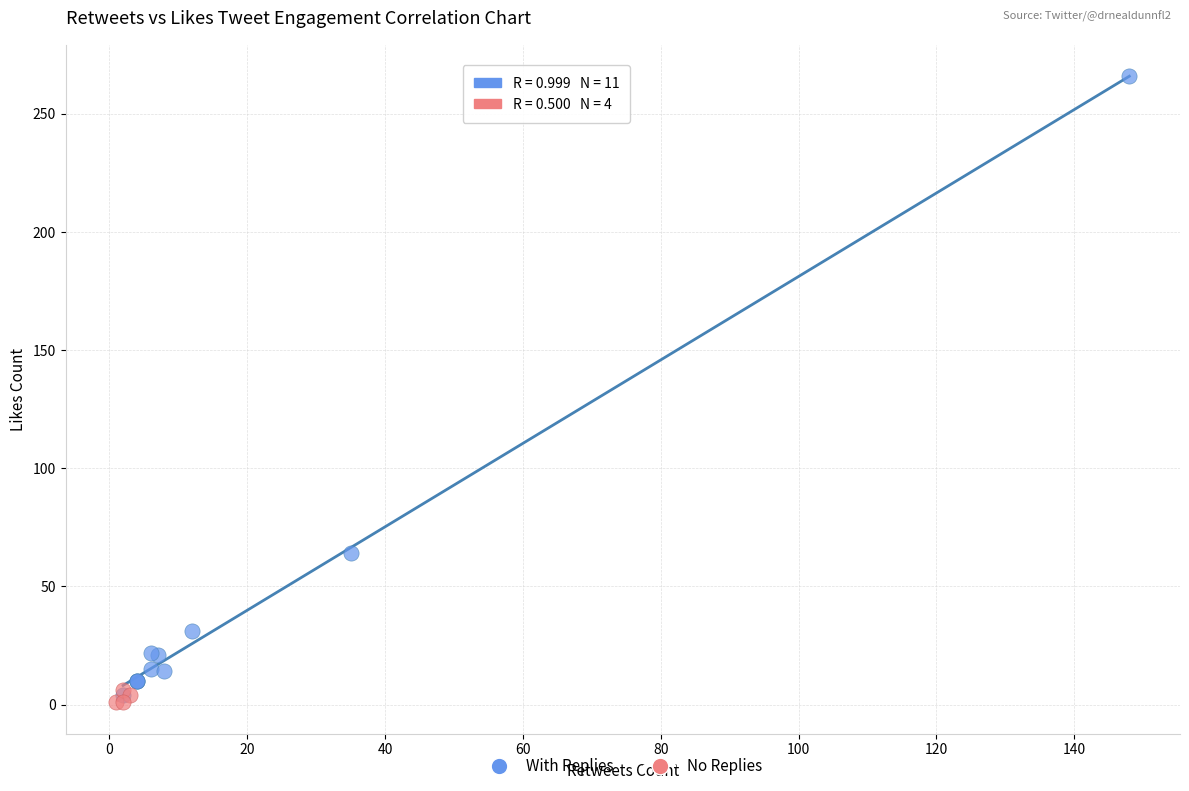

What are all the series names shown in the legend?

With Replies, No Replies